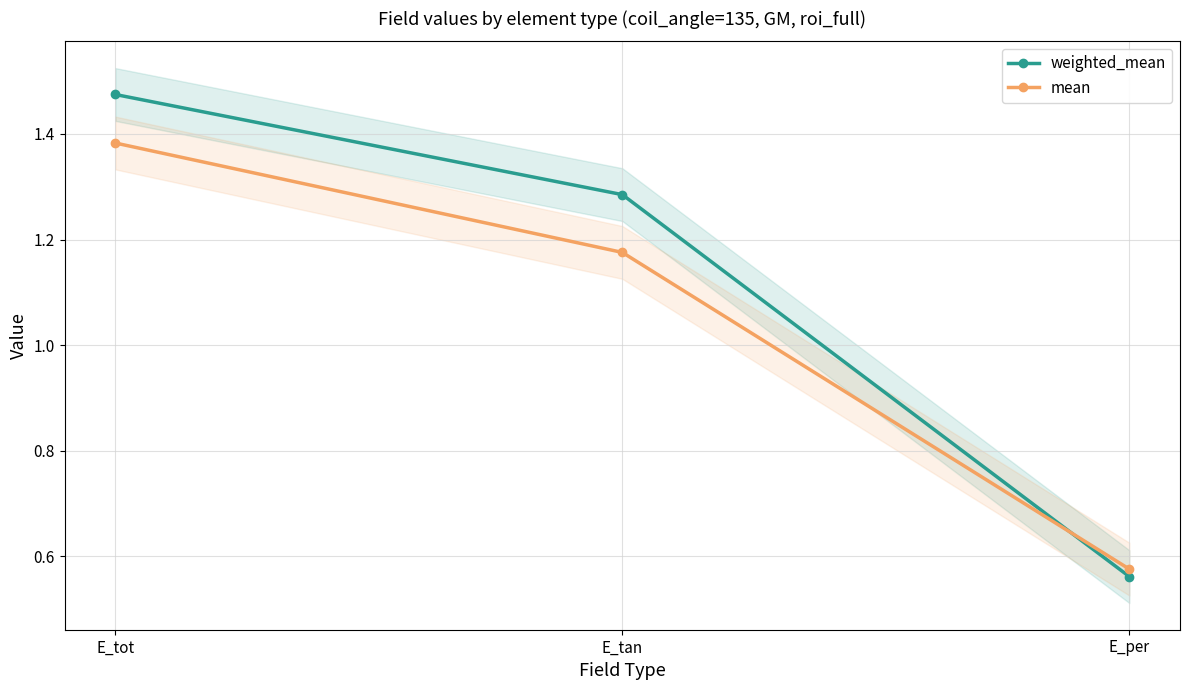

What are all the series names shown in the legend?

weighted_mean, mean